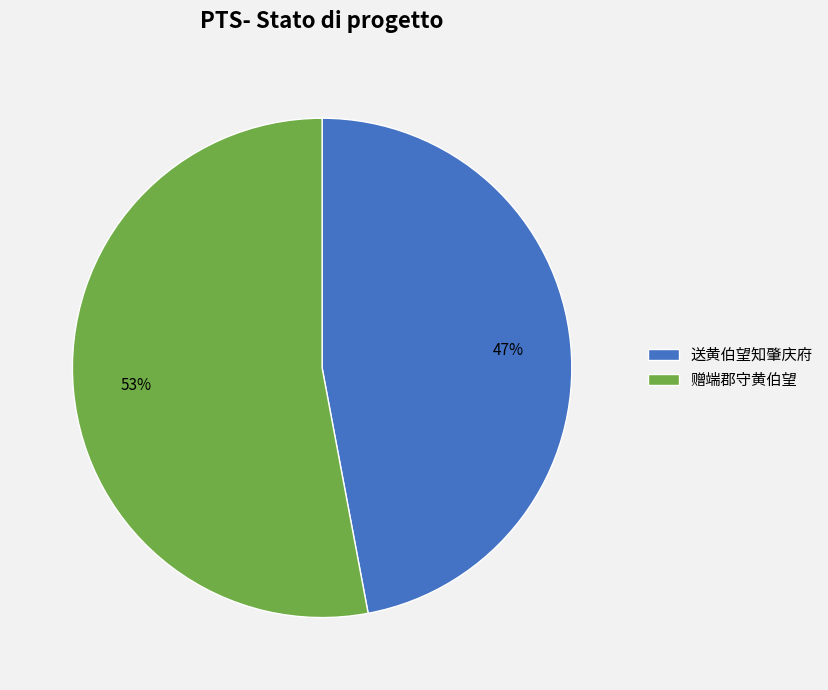

What is the smallest slice in the pie chart?

送黄伯望知肇庆府